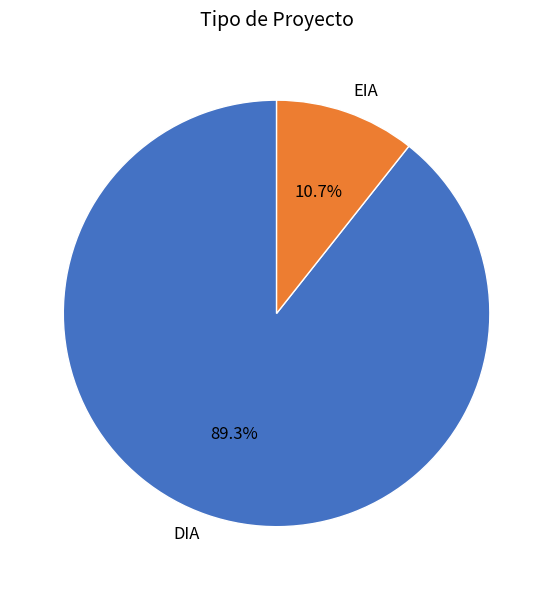

The DIA slice represents 89% of the pie. True or false?

True